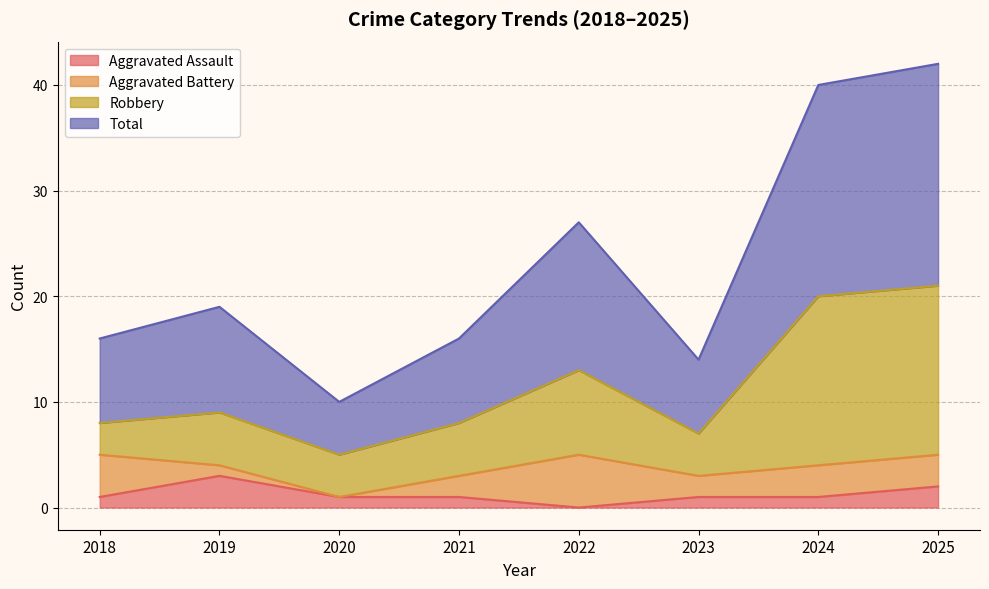

How many lines are shown in the chart?

4